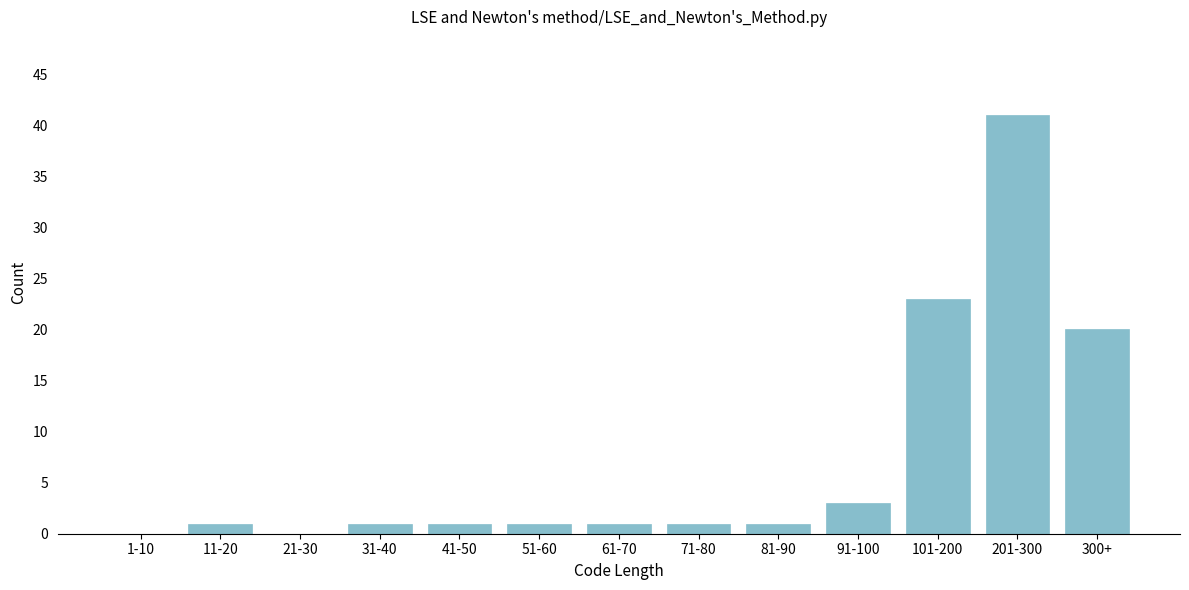

Reading left to right, extract all data points from this chart.

1-10=0	11-20=1	21-30=0	31-40=1	41-50=1	51-60=1	61-70=1	71-80=1	81-90=1	91-100=3	101-200=23	201-300=41	300+=20